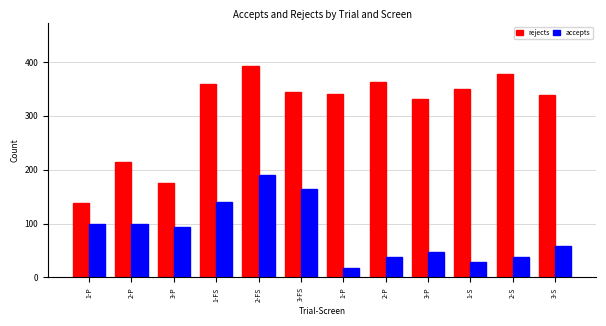

Count the number of data series in this chart.

2